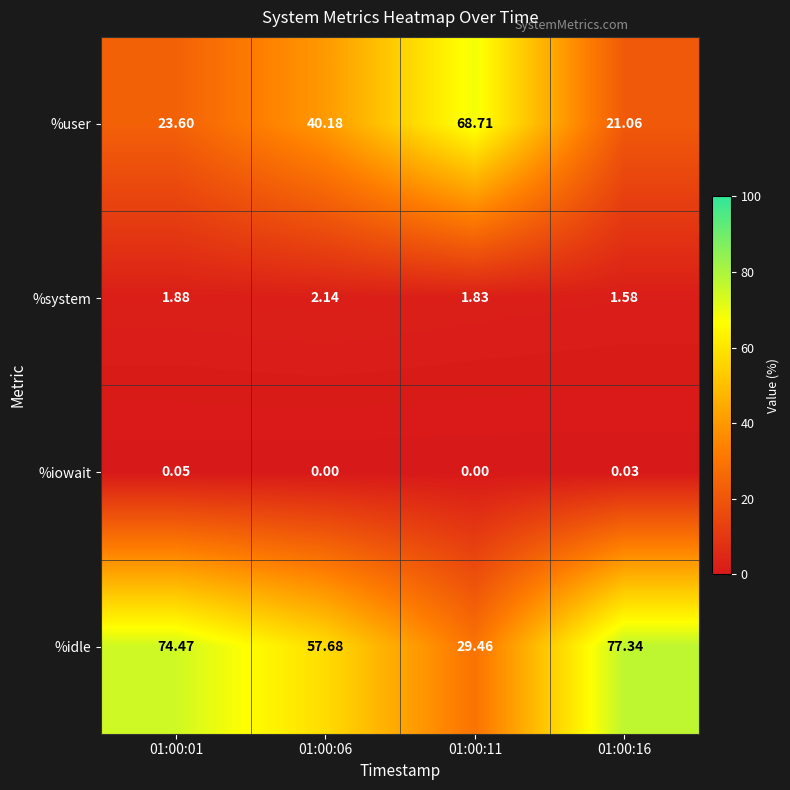

Which series has the widest spread of values?

%idle